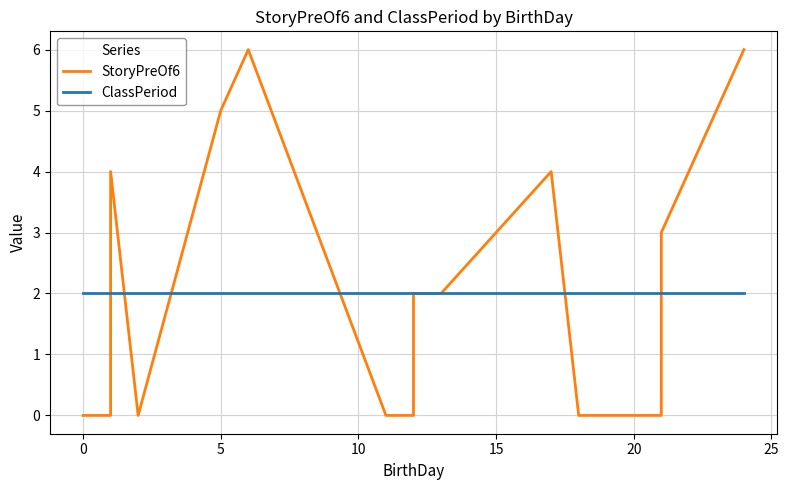

What are all the series names shown in the legend?

StoryPreOf6, ClassPeriod